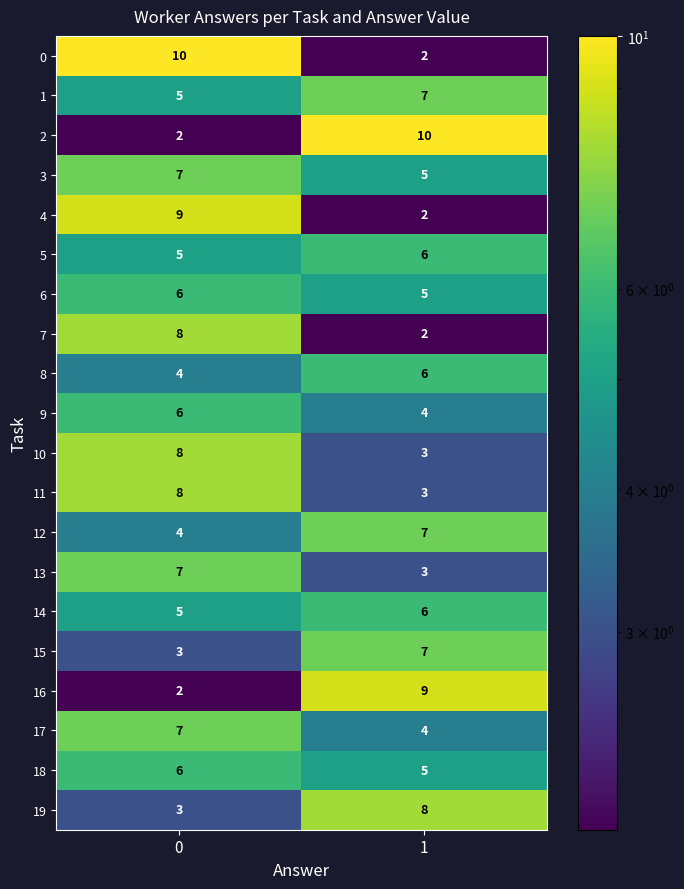

What is the difference between the highest and lowest values at 0?

8